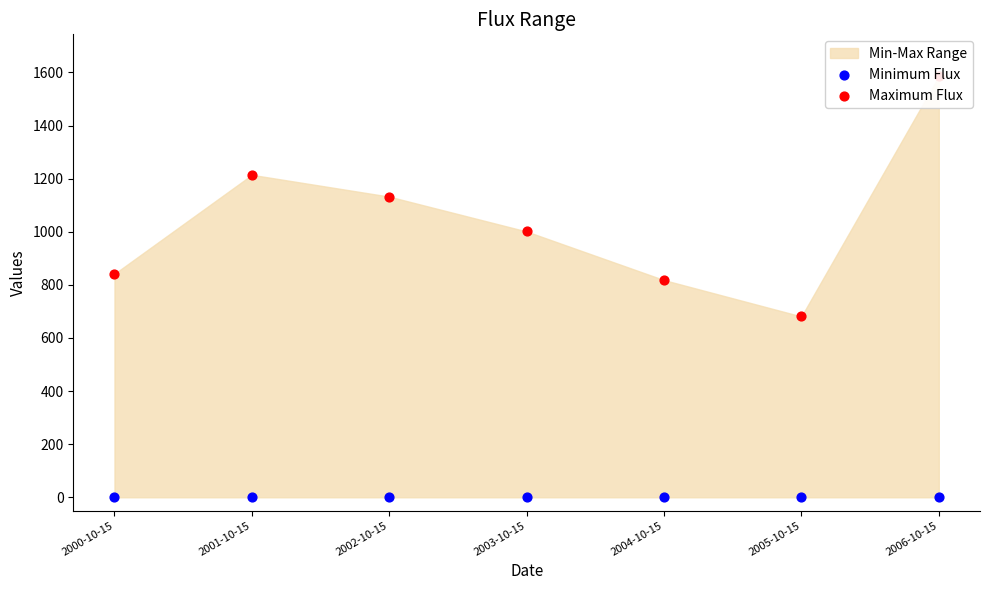

Is the value of Maximum Flux at 2005-10-15 greater than the value of Minimum Flux at 2003-10-15?

Yes